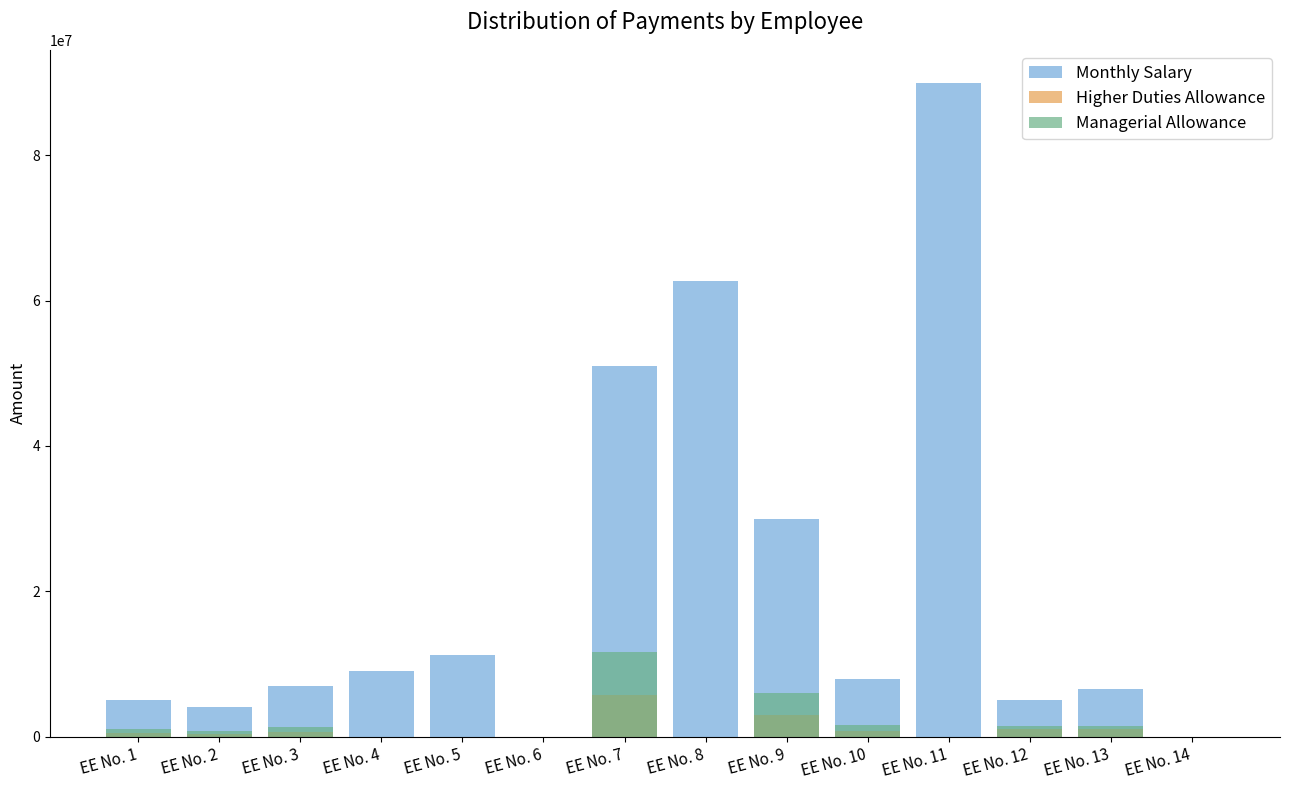

Rank the series at EE No. 13 from highest to lowest value.

Monthly Salary, Managerial Allowance, Higher Duties Allowance